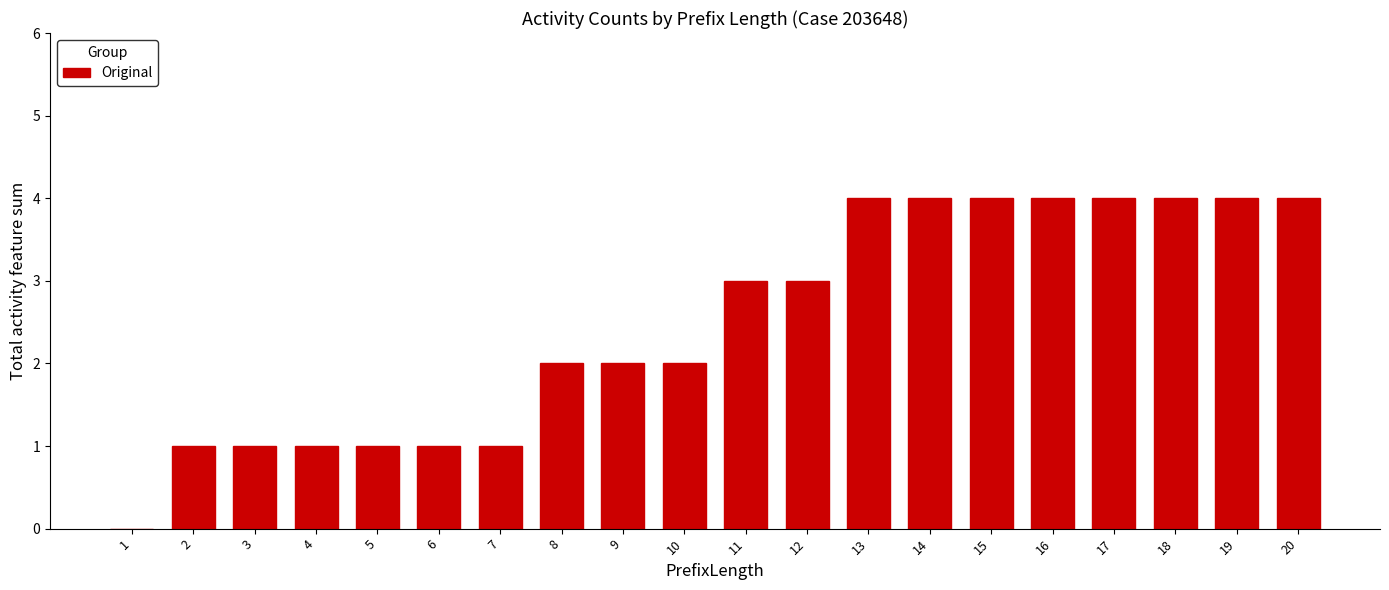

Reading left to right, transcribe all the data shown in this chart.

1=0	2=1	3=1	4=1	5=1	6=1	7=1	8=2	9=2	10=2	11=3	12=3	13=4	14=4	15=4	16=4	17=4	18=4	19=4	20=4